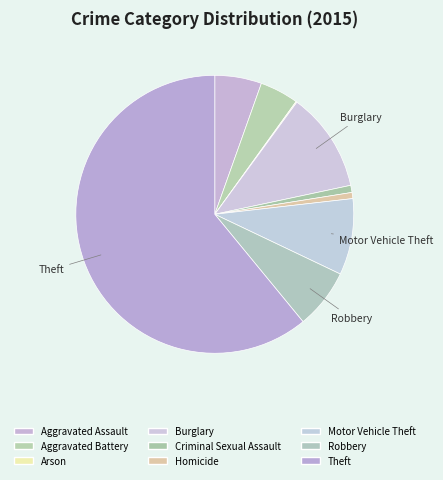

Is there a majority slice in this chart?

Yes